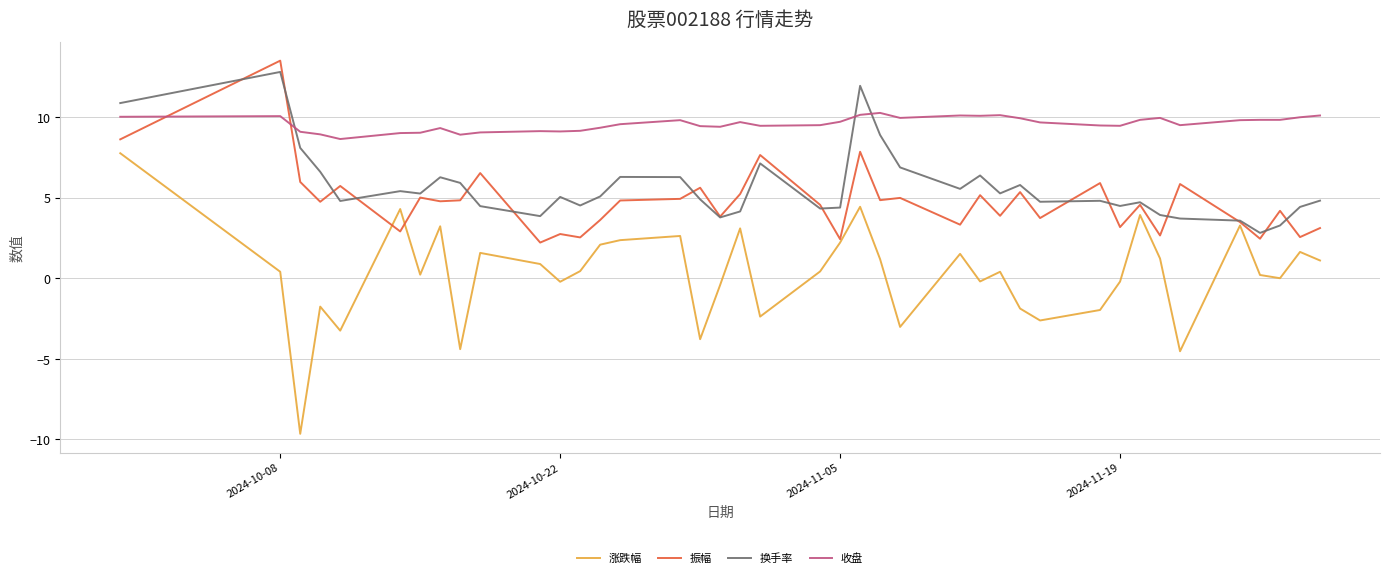

Which series has the largest total across all categories?

收盘